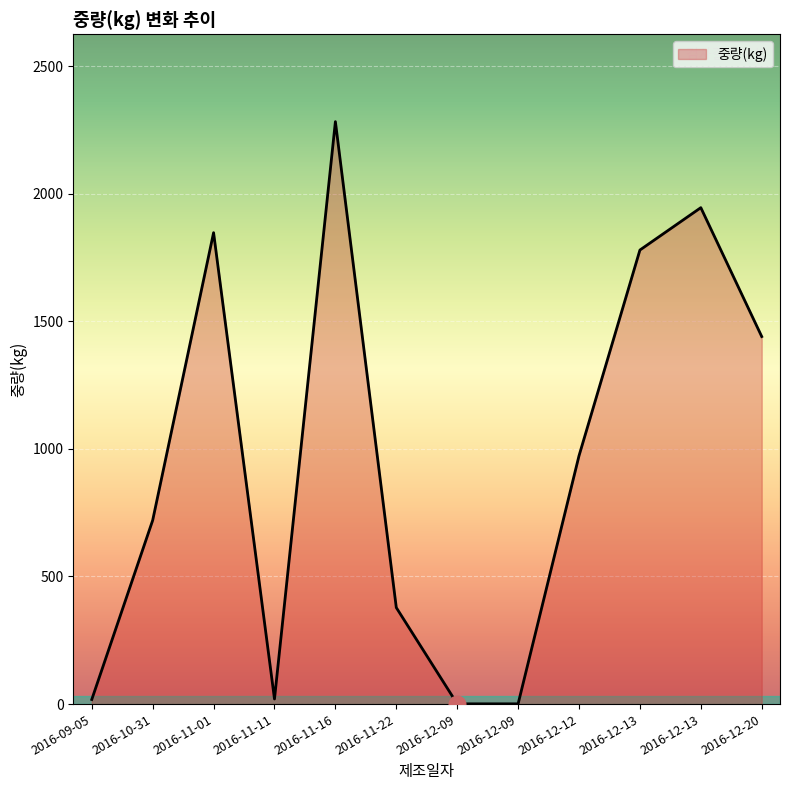

True or false: the data shows 2584 at 2016-12-20.

False